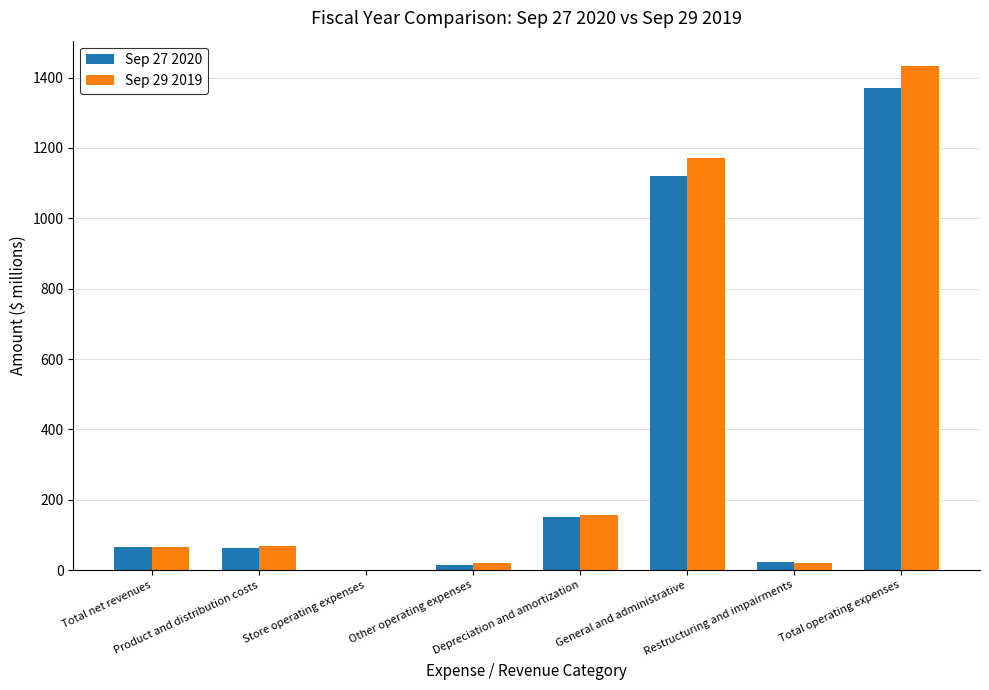

What is the maximum value shown in the chart?

1433.4